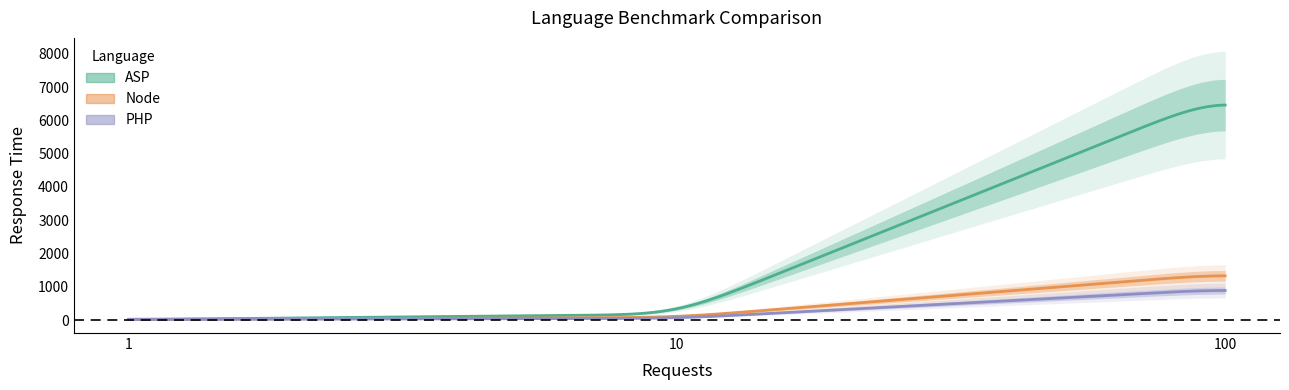

At which category is the sum across all series the highest?

100